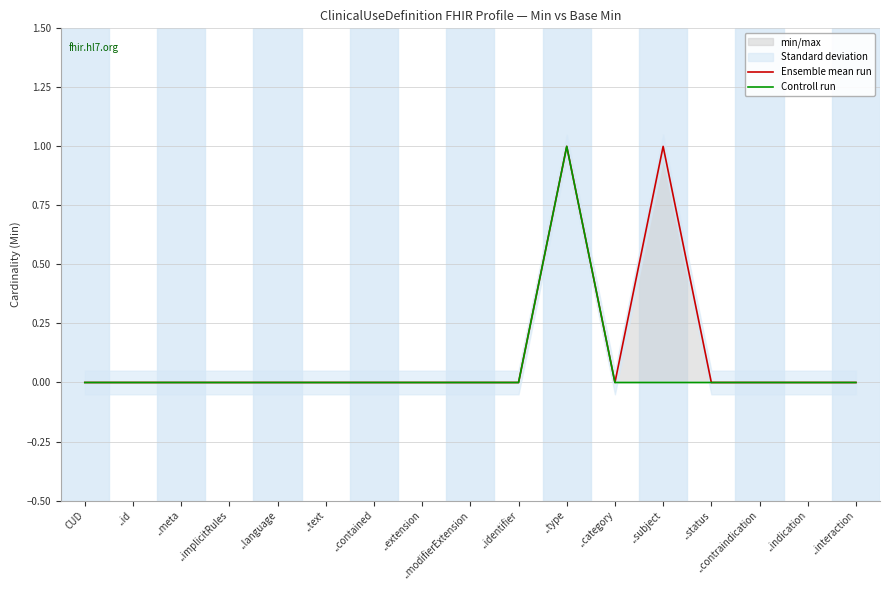

What is the approximate value of Ensemble mean run at ..type?

1